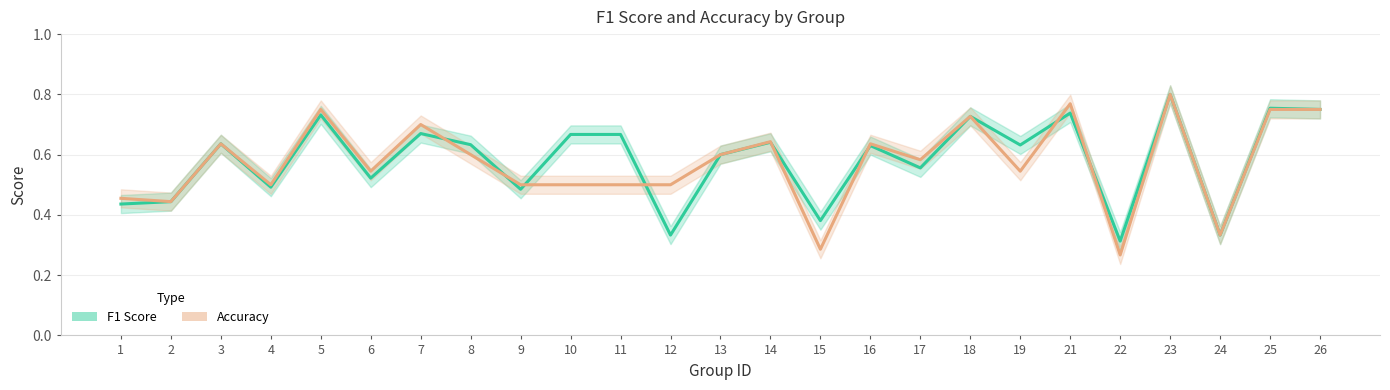

The accuracy series shows 0.2 at 3. True or false?

False